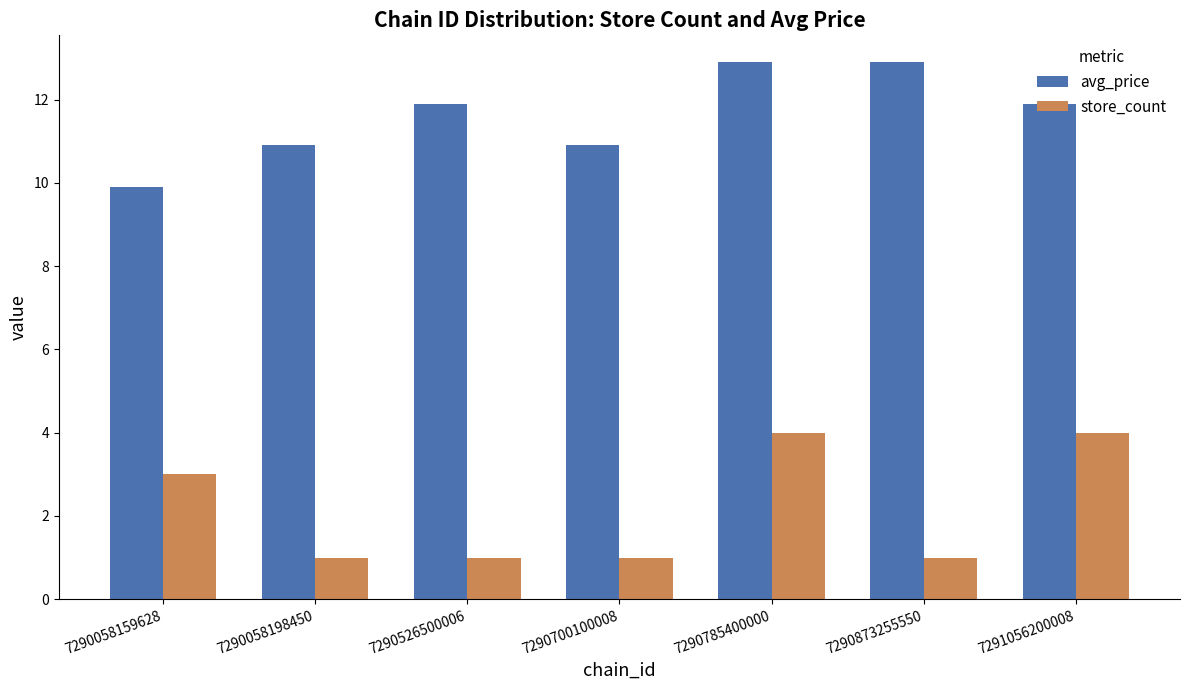

Reading left to right, what are all the values shown in this chart?

avg_price: 7290058159628=9.9	7290058198450=10.9	7290526500006=11.9	7290700100008=10.9	7290785400000=12.9	7290873255550=12.9	7291056200008=11.9
store_count: 7290058159628=3.0	7290058198450=1.0	7290526500006=1.0	7290700100008=1.0	7290785400000=4.0	7290873255550=1.0	7291056200008=4.0